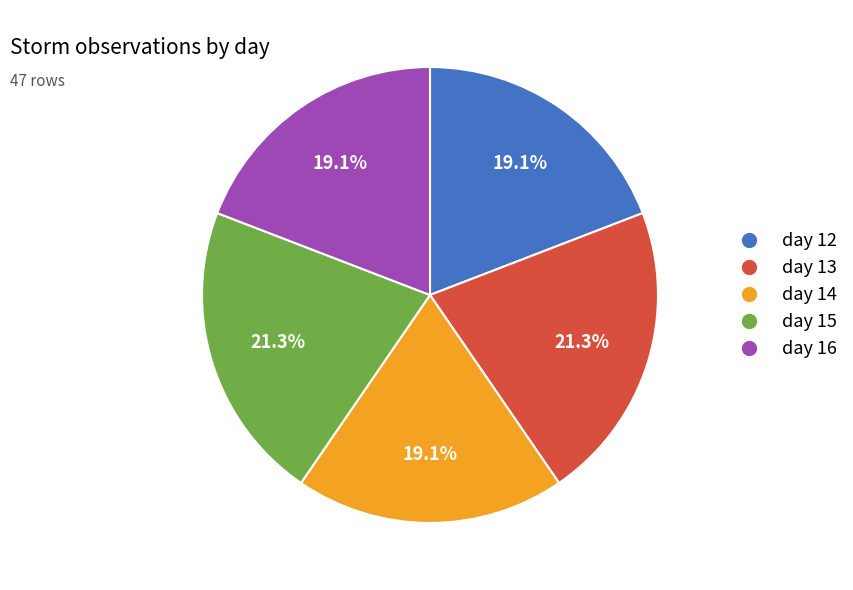

What percentage is the day 14 slice, to the nearest percent?

19%